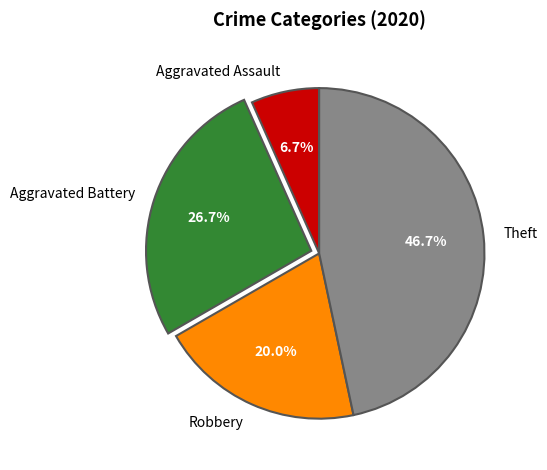

What percentage is the Robbery slice, to the nearest percent?

20%